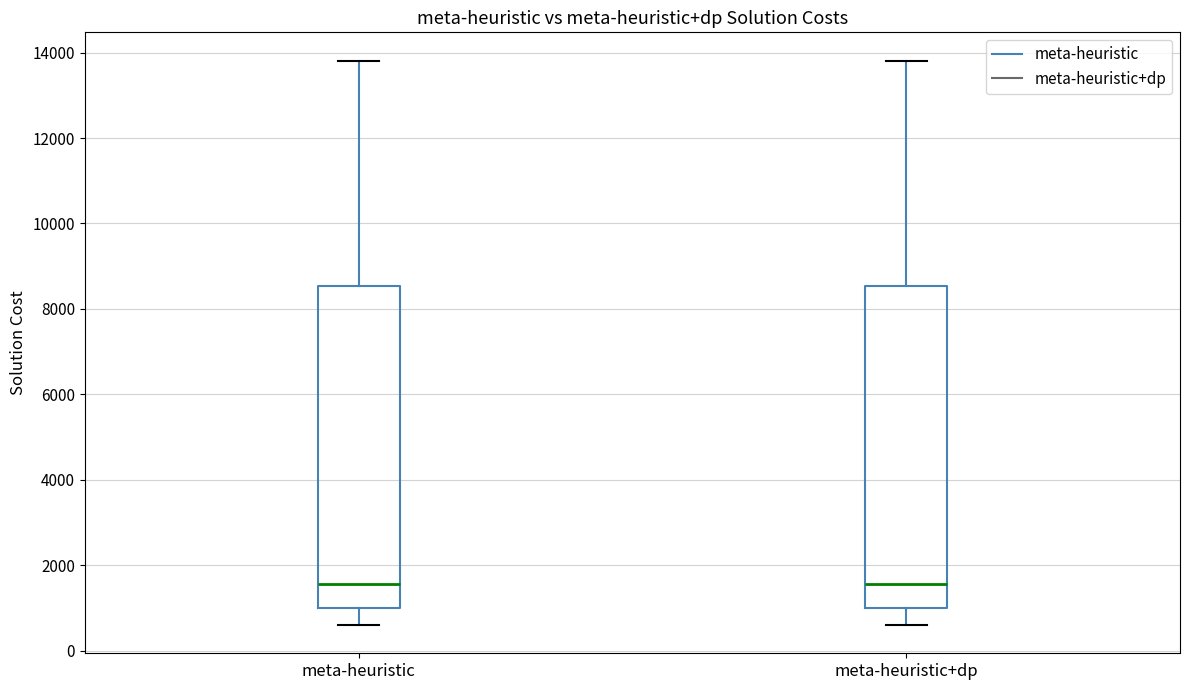

Where is the lower edge of the box for meta-heuristic on the y-axis? The values are not printed on the chart, so give them approximately, as read against the axis.

1000